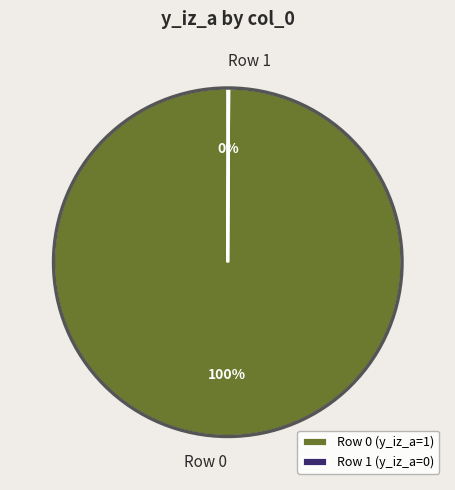

Is it true that Row 0 is 87% of the pie?

False